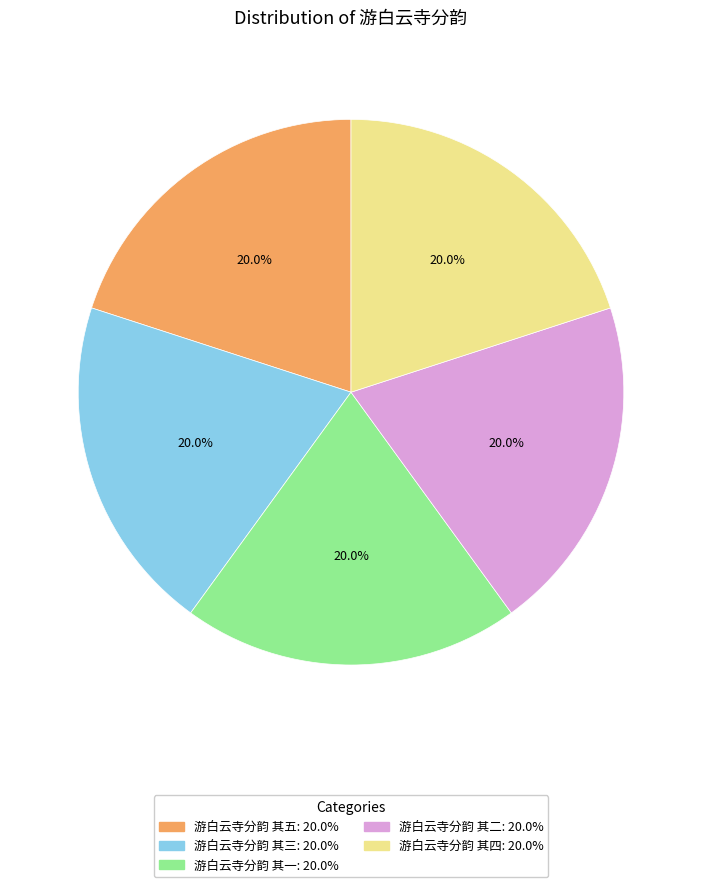

To the nearest percent, what is the average slice percentage?

20%